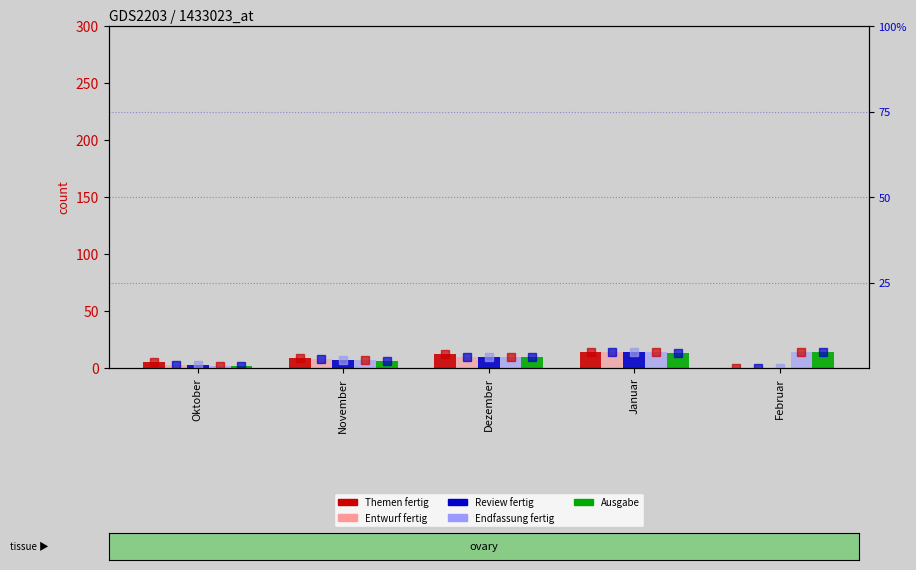

What is the average value of the Entwurf fertig series?

7